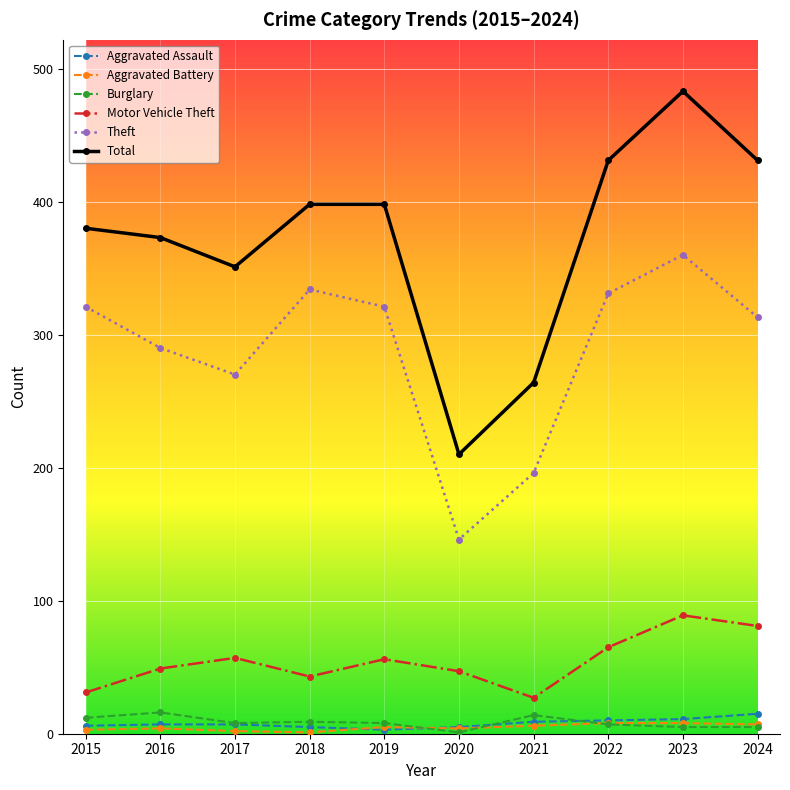

How many distinct data groups are displayed?

6